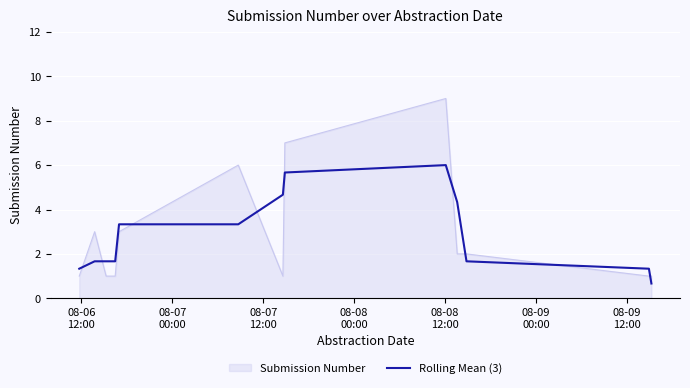

List the series in order of their peak value, highest first.

Submission Number, Rolling Mean (3)